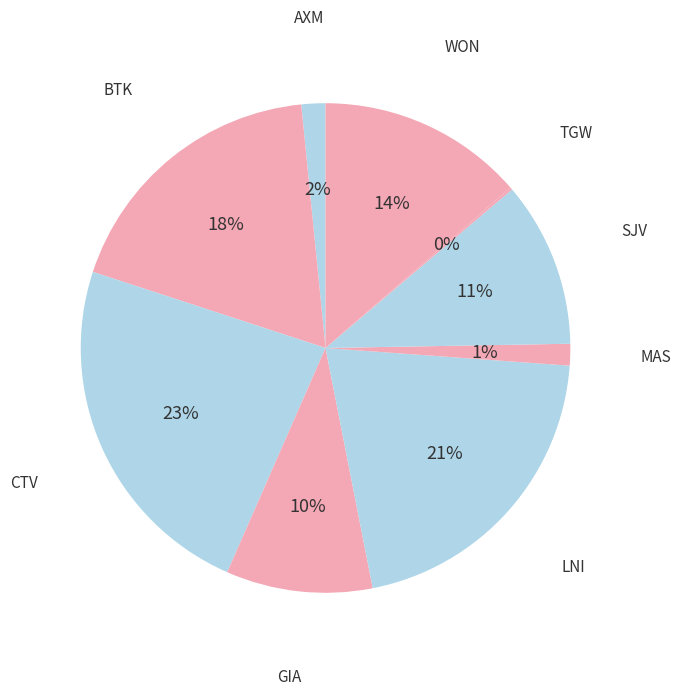

To the nearest percent, what is the difference between the largest and smallest slice percentages?

23%